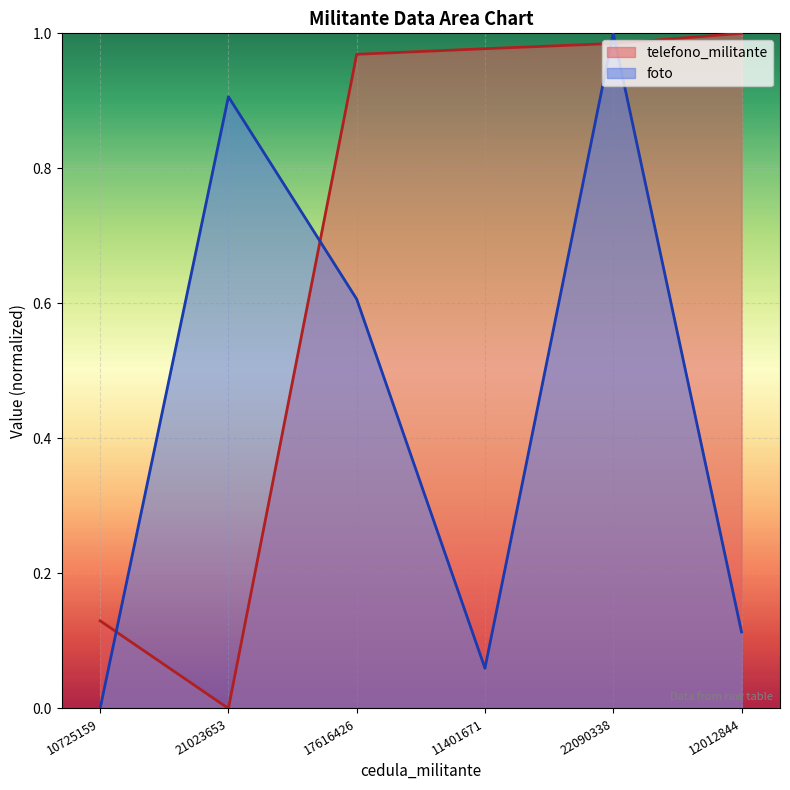

Reading left to right, transcribe all the data shown in this chart.

telefono_militante: 0.1	0.0	1.0	1.0	1.0	1.0
foto: 0.0	0.9	0.6	0.1	1.0	0.1